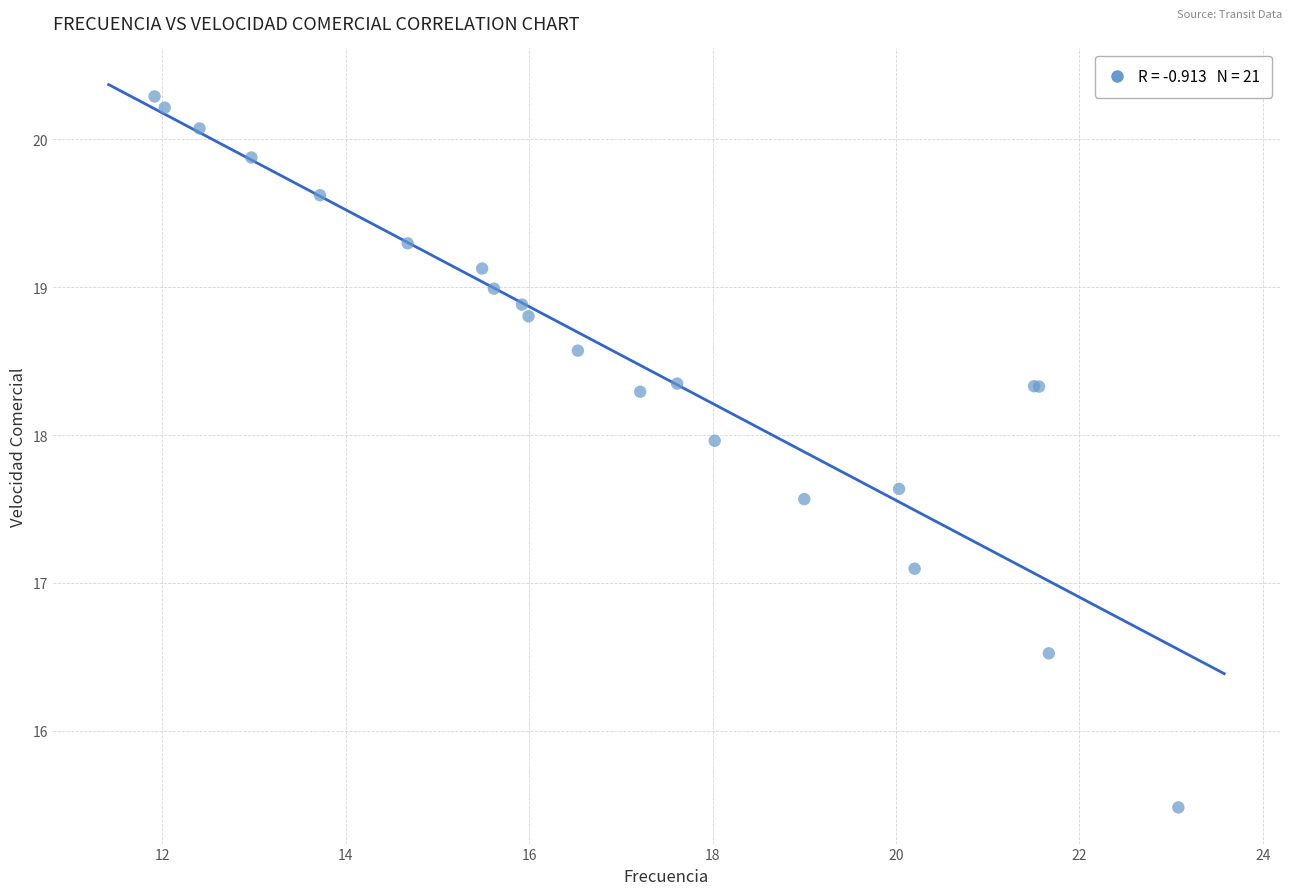

What Y value in the scatter plot is closest to 17?

17.1